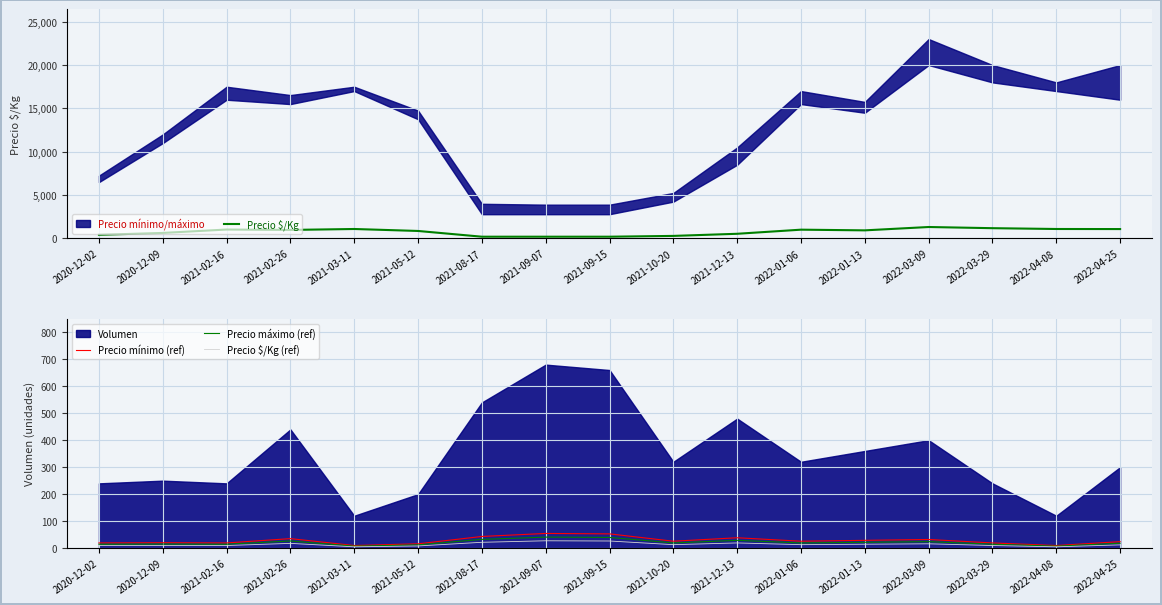

What is the total value across all series at 2020-12-02?

465.2